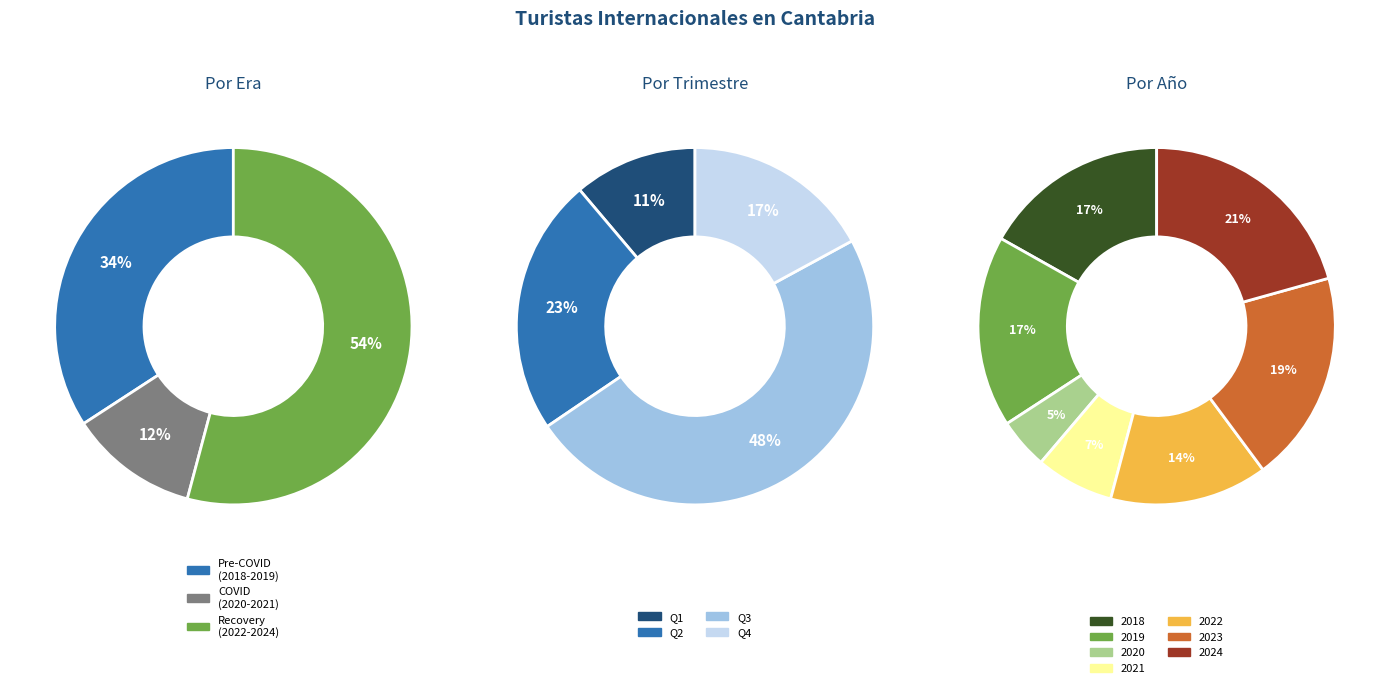

Is it true that 14 is 16% of the pie?

False